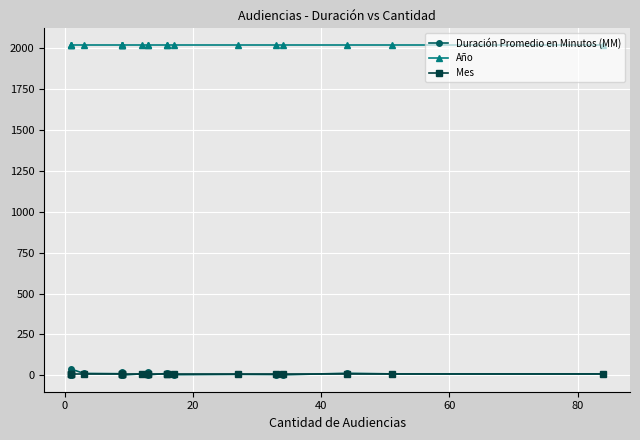

Does the chart display data point markers on the line(s)?

Yes